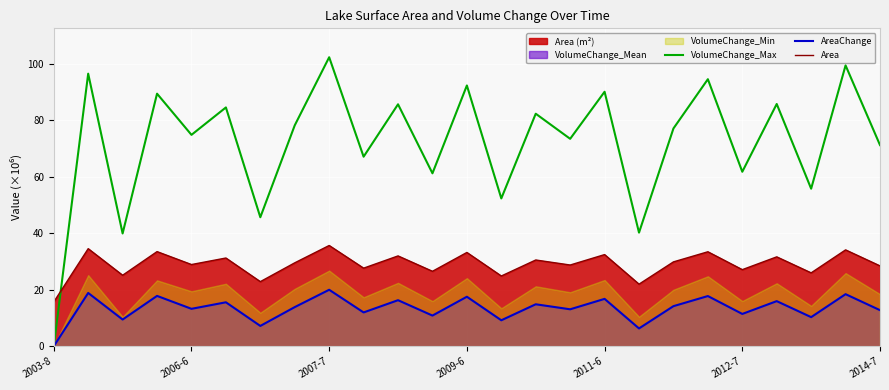

True or false: AreaChange and Area intersect in this chart.

False